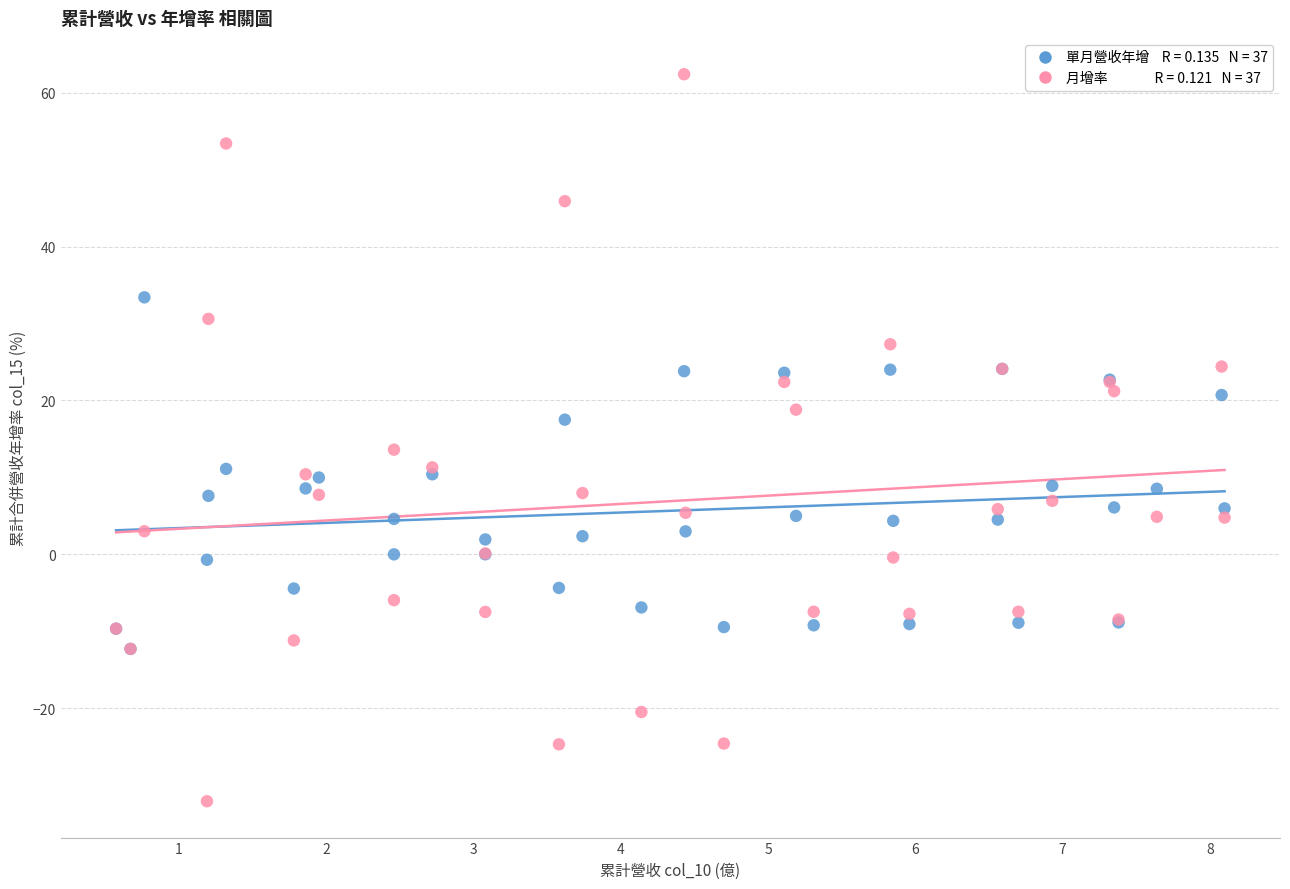

Across all series, what Y value is closest to 15?

13.6